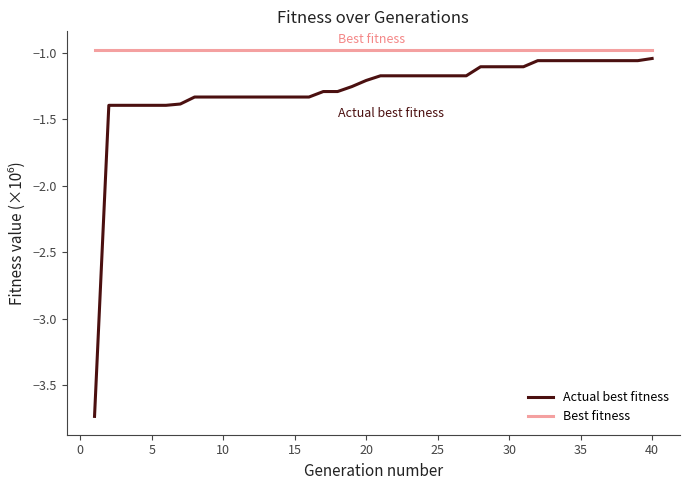

True or false: Actual best fitness and Best fitness intersect in this chart.

False